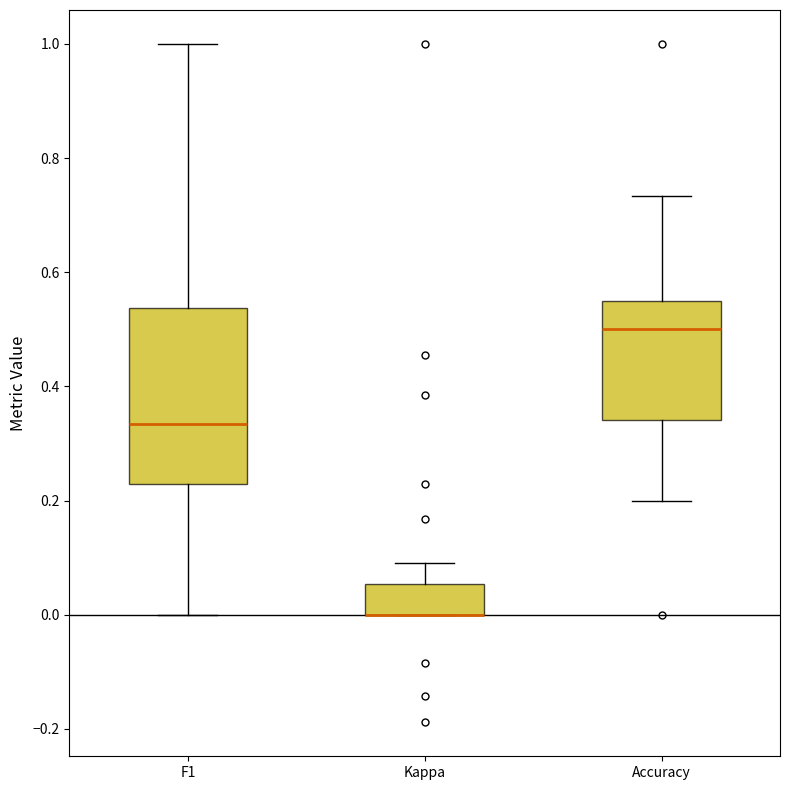

Reading left to right, transcribe this box plot: for each box, give where its median line is, the range the box spans, and where its two whiskers end, as read against the y-axis. The values are not printed on the chart, so give them approximately, as read against the axis.

F1: median 0.34, box 0.22 to 0.54, whiskers 0.00 to 1.00
Kappa: median 0.00 (drawn on the box's lower edge), box 0.00 to 0.06, whiskers 0.00 to 0.10
Accuracy: median 0.50, box 0.34 to 0.56, whiskers 0.20 to 0.74